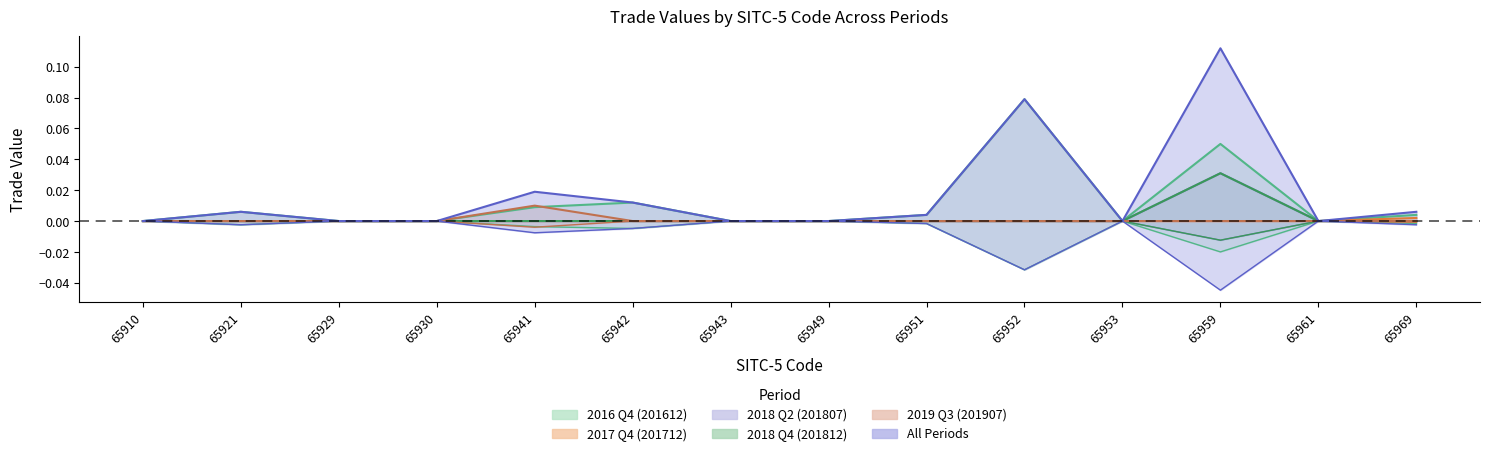

Does the chart have visible grid lines?

No